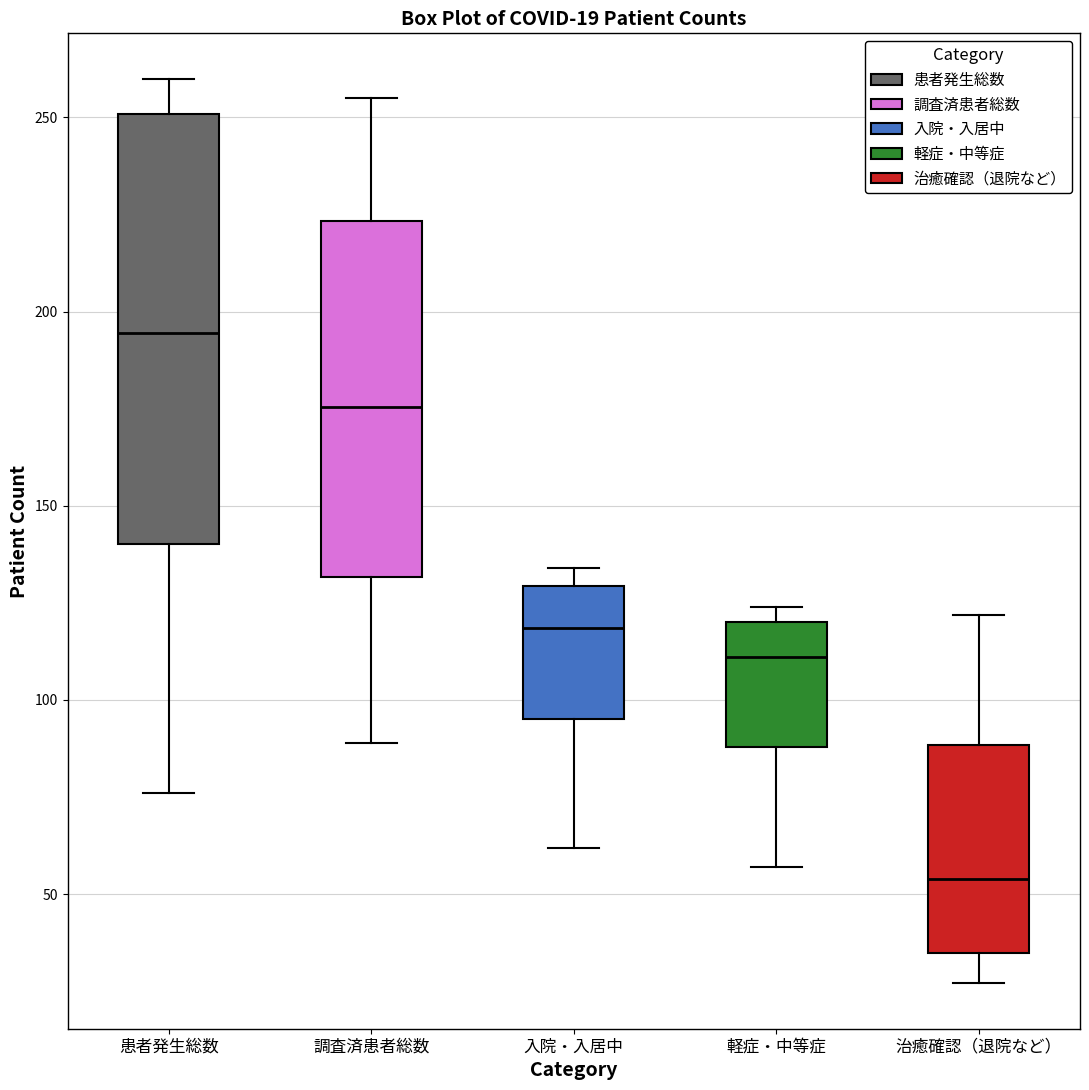

Which box is the tallest, from its lower edge to its upper edge?

患者発生総数